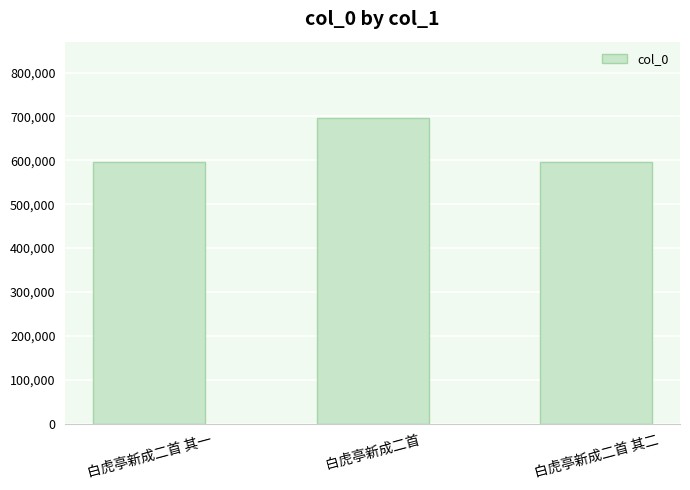

True or false: the data shows 595495 at 白虎亭新成二首 其一.

True